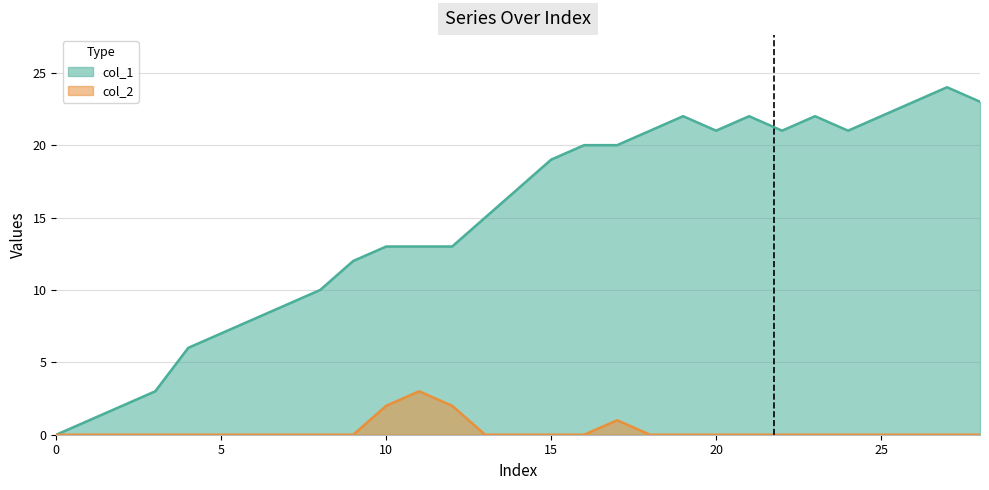

Reading left to right, what are all the values shown in this chart?

col_1: 0	1	2	3	6	7	8	9	10	12	13	13	13	15	17	19	20	20	21	22	21	22	21	22	21	22	23	24	23
col_2: 0	0	0	0	0	0	0	0	0	0	2	3	2	0	0	0	0	1	0	0	0	0	0	0	0	0	0	0	0